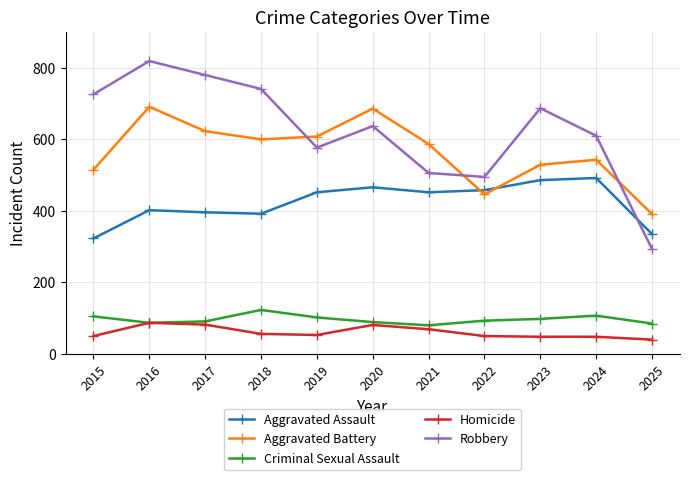

True or false: Aggravated Battery has more than 2 points higher than both neighbors.

True